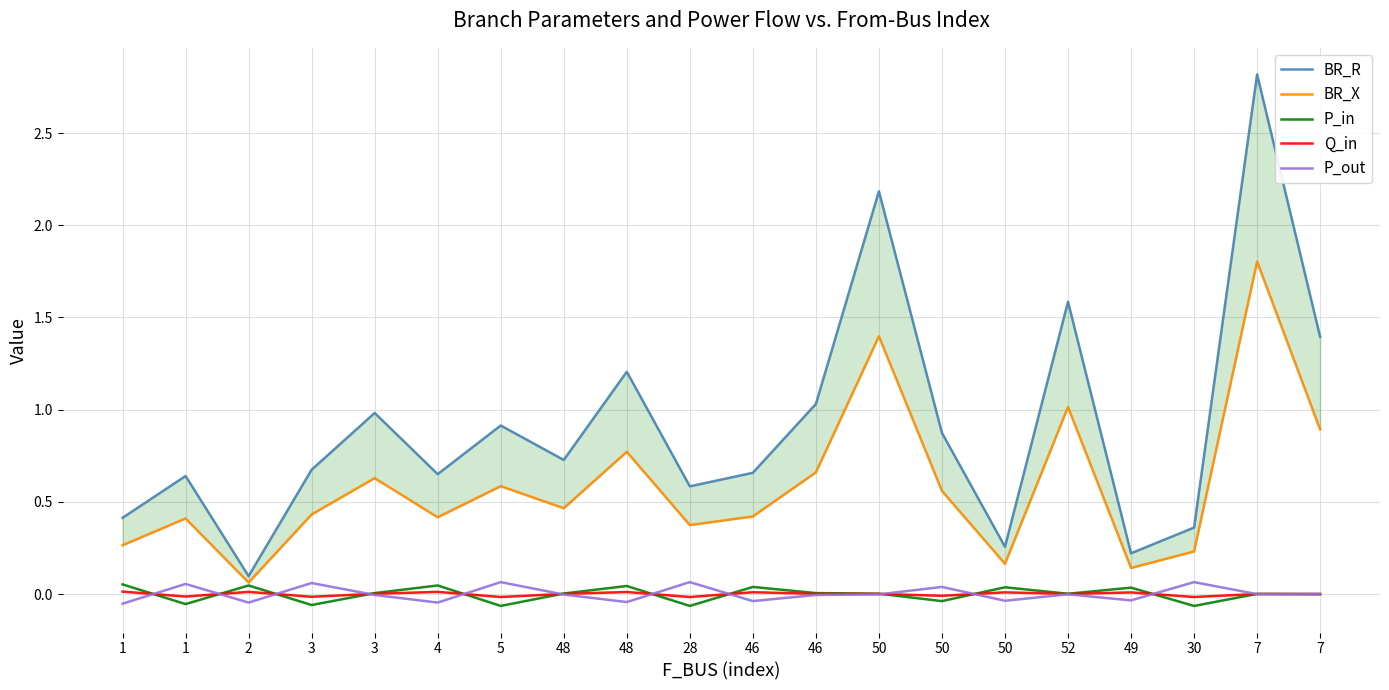

What is the maximum value for P_in?

0.1